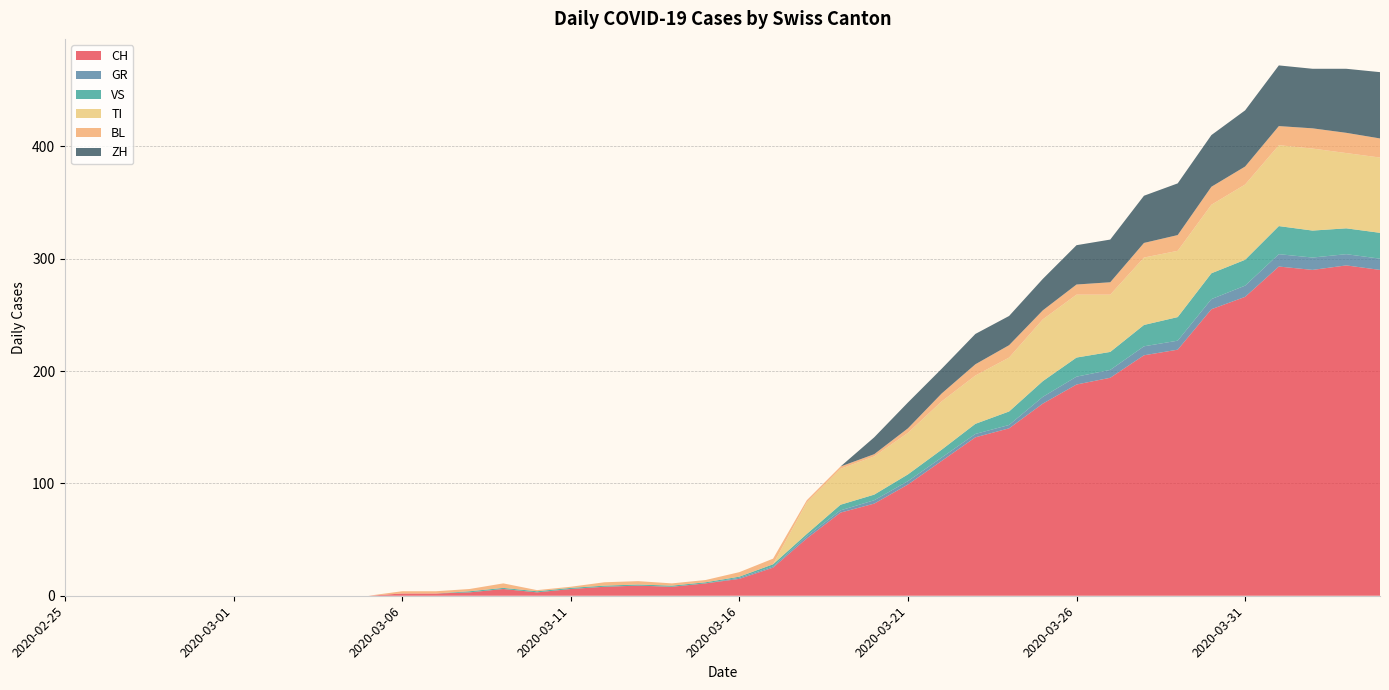

Reading left to right, list all the values displayed in this chart.

CH: 2020-02-25=0	2020-02-26=0	2020-02-27=0	2020-02-28=0	2020-02-29=0	2020-03-01=0	2020-03-02=0	2020-03-03=0	2020-03-04=0	2020-03-05=0	2020-03-06=2	2020-03-07=2	2020-03-08=3	2020-03-09=6	2020-03-10=3	2020-03-11=6	2020-03-12=8	2020-03-13=9	2020-03-14=8	2020-03-15=11	2020-03-16=15	2020-03-17=25	2020-03-18=51	2020-03-19=74	2020-03-20=82	2020-03-21=99	2020-03-22=120	2020-03-23=141	2020-03-24=149	2020-03-25=171	2020-03-26=188	2020-03-27=194	2020-03-28=214	2020-03-29=219	2020-03-30=255	2020-03-31=266	2020-04-01=293	2020-04-02=290	2020-04-03=294	2020-04-04=290
GR: 2020-02-25=0	2020-02-26=0	2020-02-27=0	2020-02-28=0	2020-02-29=0	2020-03-01=0	2020-03-02=0	2020-03-03=0	2020-03-04=0	2020-03-05=0	2020-03-06=0	2020-03-07=0	2020-03-08=0	2020-03-09=0	2020-03-10=0	2020-03-11=0	2020-03-12=0	2020-03-13=0	2020-03-14=0	2020-03-15=0	2020-03-16=1	2020-03-17=1	2020-03-18=2	2020-03-19=2	2020-03-20=3	2020-03-21=3	2020-03-22=3	2020-03-23=3	2020-03-24=3	2020-03-25=6	2020-03-26=7	2020-03-27=7	2020-03-28=8	2020-03-29=8	2020-03-30=9	2020-03-31=10	2020-04-01=11	2020-04-02=11	2020-04-03=10	2020-04-04=10
VS: 2020-02-25=0	2020-02-26=0	2020-02-27=0	2020-02-28=0	2020-02-29=0	2020-03-01=0	2020-03-02=0	2020-03-03=0	2020-03-04=0	2020-03-05=0	2020-03-06=0	2020-03-07=0	2020-03-08=1	2020-03-09=1	2020-03-10=1	2020-03-11=1	2020-03-12=1	2020-03-13=1	2020-03-14=1	2020-03-15=1	2020-03-16=1	2020-03-17=2	2020-03-18=2	2020-03-19=5	2020-03-20=5	2020-03-21=6	2020-03-22=7	2020-03-23=9	2020-03-24=12	2020-03-25=14	2020-03-26=17	2020-03-27=16	2020-03-28=19	2020-03-29=21	2020-03-30=23	2020-03-31=23	2020-04-01=25	2020-04-02=24	2020-04-03=23	2020-04-04=23
TI: 2020-02-25=0	2020-02-26=0	2020-02-27=0	2020-02-28=0	2020-02-29=0	2020-03-01=0	2020-03-02=0	2020-03-03=0	2020-03-04=0	2020-03-05=0	2020-03-06=0	2020-03-07=0	2020-03-08=0	2020-03-09=0	2020-03-10=0	2020-03-11=0	2020-03-12=0	2020-03-13=0	2020-03-14=0	2020-03-15=0	2020-03-16=0	2020-03-17=0	2020-03-18=28	2020-03-19=32	2020-03-20=34	2020-03-21=37	2020-03-22=43	2020-03-23=43	2020-03-24=48	2020-03-25=55	2020-03-26=56	2020-03-27=51	2020-03-28=60	2020-03-29=59	2020-03-30=61	2020-03-31=67	2020-04-01=72	2020-04-02=73	2020-04-03=67	2020-04-04=67
BL: 2020-02-25=0	2020-02-26=0	2020-02-27=0	2020-02-28=0	2020-02-29=0	2020-03-01=0	2020-03-02=0	2020-03-03=0	2020-03-04=0	2020-03-05=0	2020-03-06=2	2020-03-07=2	2020-03-08=2	2020-03-09=4	2020-03-10=1	2020-03-11=1	2020-03-12=3	2020-03-13=3	2020-03-14=2	2020-03-15=2	2020-03-16=4	2020-03-17=5	2020-03-18=2	2020-03-19=2	2020-03-20=2	2020-03-21=4	2020-03-22=7	2020-03-23=10	2020-03-24=11	2020-03-25=8	2020-03-26=9	2020-03-27=11	2020-03-28=13	2020-03-29=14	2020-03-30=16	2020-03-31=16	2020-04-01=17	2020-04-02=18	2020-04-03=18	2020-04-04=17
ZH: 2020-02-25=0	2020-02-26=0	2020-02-27=0	2020-02-28=0	2020-02-29=0	2020-03-01=0	2020-03-02=0	2020-03-03=0	2020-03-04=0	2020-03-05=0	2020-03-06=0	2020-03-07=0	2020-03-08=0	2020-03-09=0	2020-03-10=0	2020-03-11=0	2020-03-12=0	2020-03-13=0	2020-03-14=0	2020-03-15=0	2020-03-16=0	2020-03-17=0	2020-03-18=0	2020-03-19=0	2020-03-20=15	2020-03-21=23	2020-03-22=22	2020-03-23=27	2020-03-24=26	2020-03-25=28	2020-03-26=35	2020-03-27=38	2020-03-28=42	2020-03-29=46	2020-03-30=46	2020-03-31=50	2020-04-01=54	2020-04-02=53	2020-04-03=57	2020-04-04=59